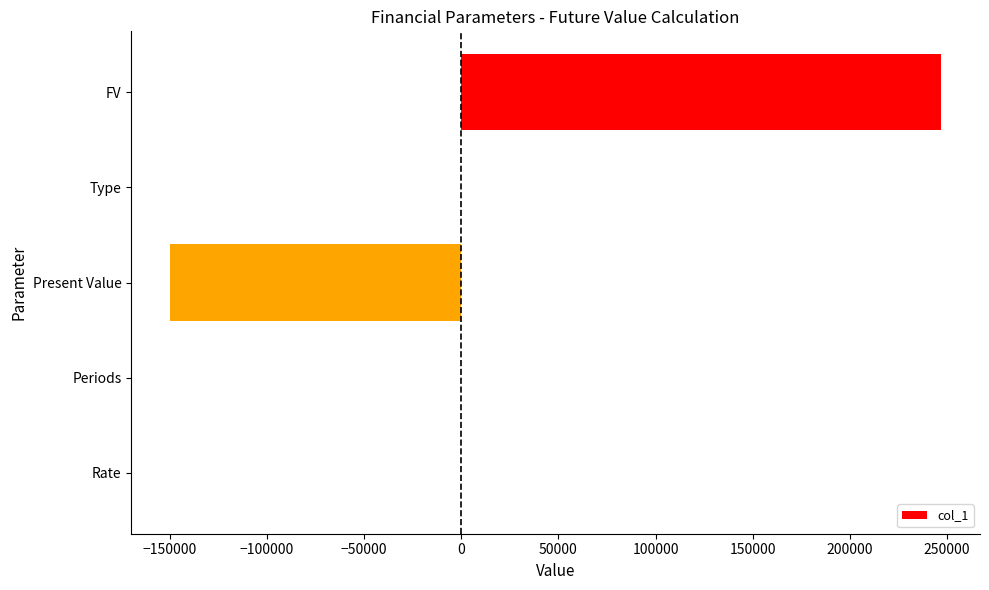

What is the sum of all values?

97171.5